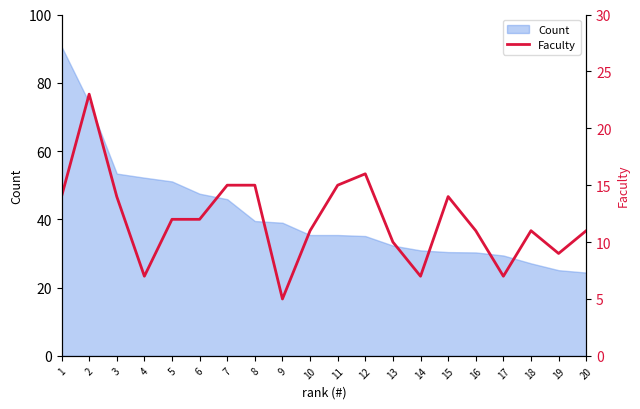

At which category does the chart reach its minimum across all series?

9